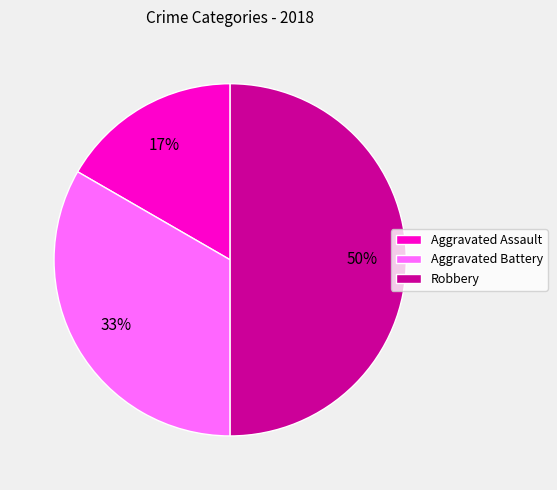

To the nearest percent, what is the difference between the largest and smallest slice percentages?

33%